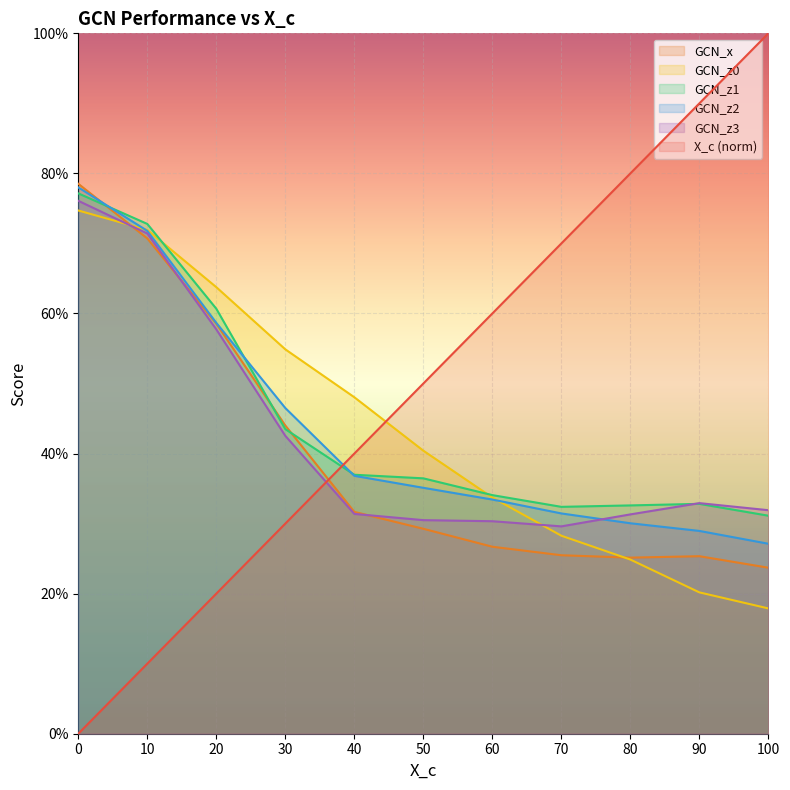

In GCN_z1, how many points are higher than both neighbors (excluding endpoints)?

1